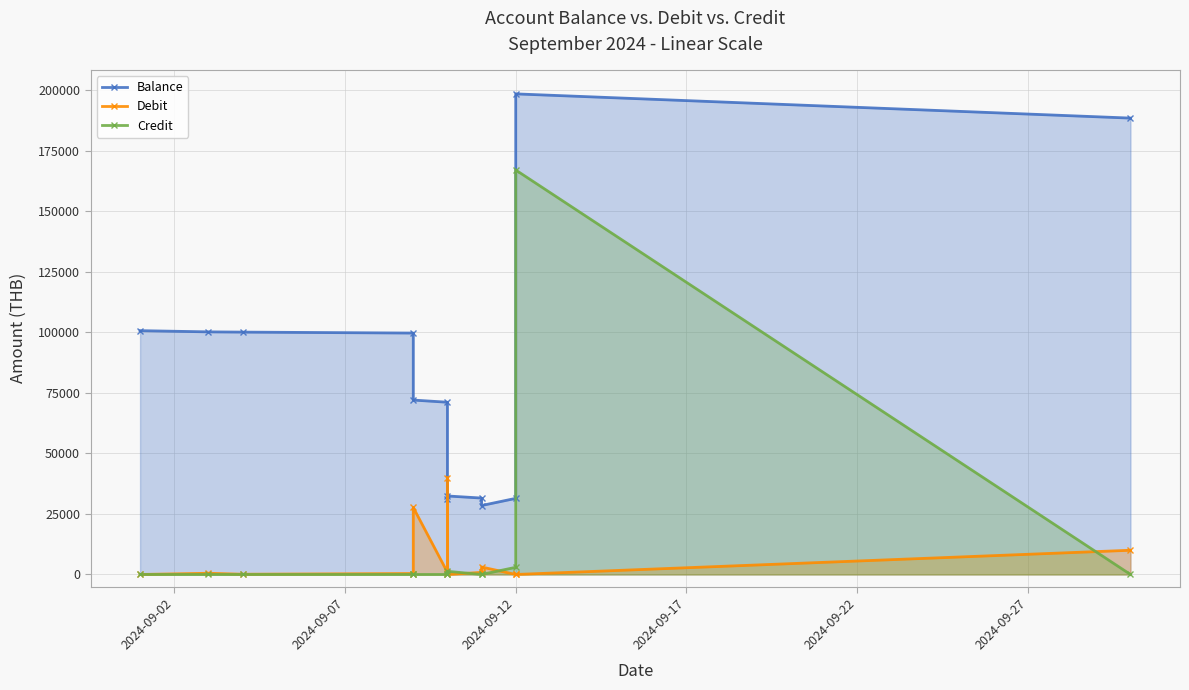

What is the spread (max minus min) of values at 2024-09-12?

31426.5